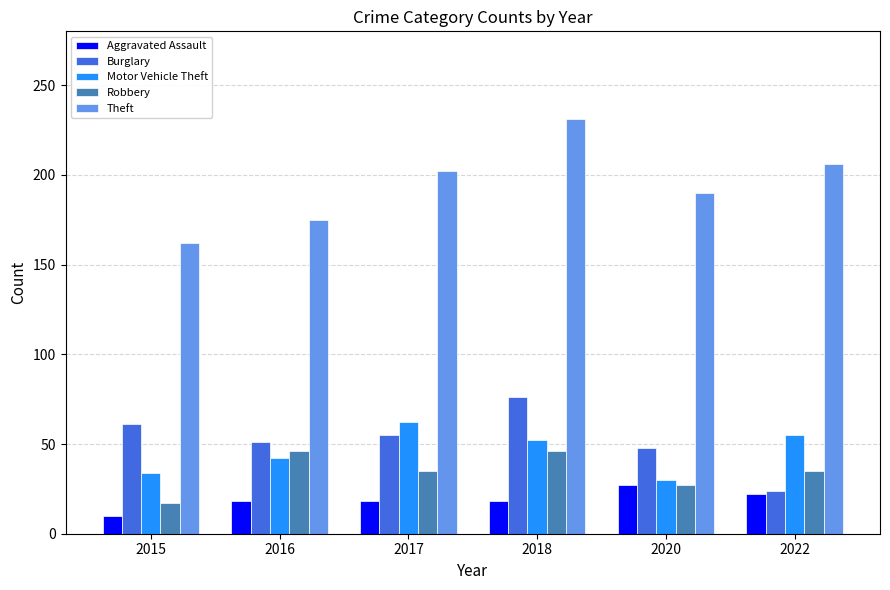

What is the highest value of the Motor Vehicle Theft series?

62